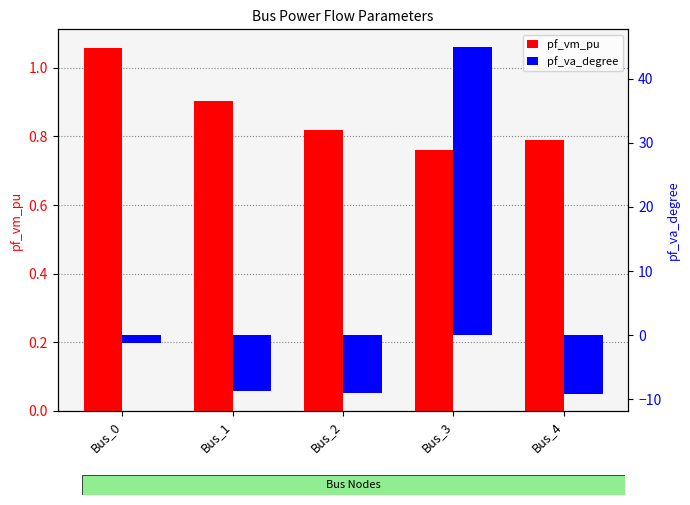

What is the value of the pf_vm_pu bar at the 1st from the left?

1.1